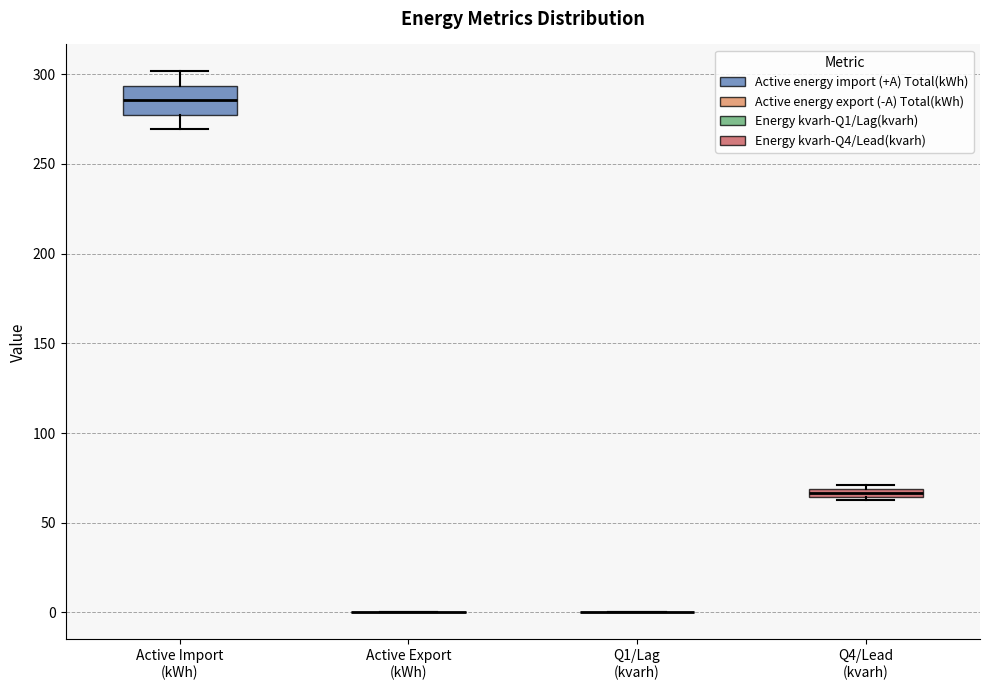

Which box is the tallest, from its lower edge to its upper edge?

Active Import (kWh)